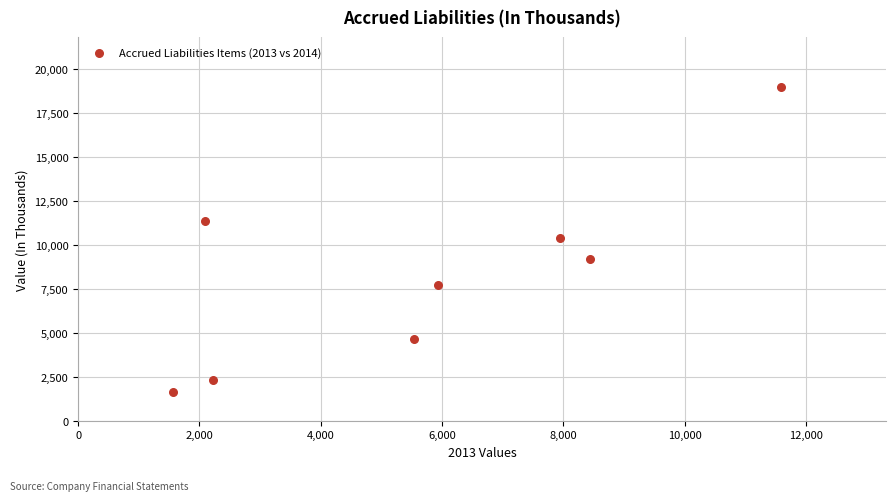

What is the average Y value?

8278